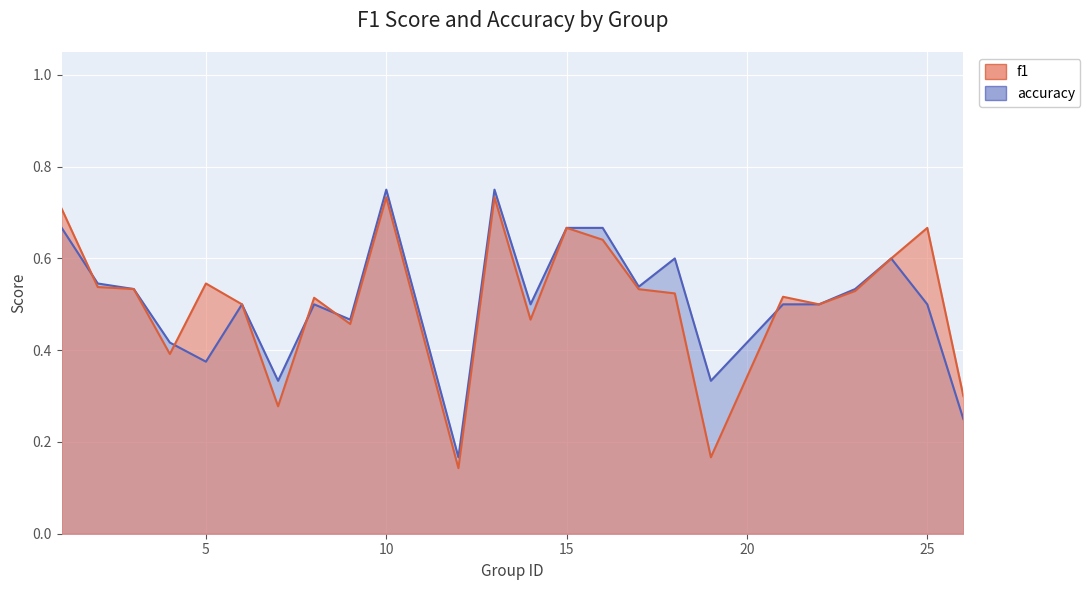

Where do f1 and accuracy first cross each other?

1 and 2